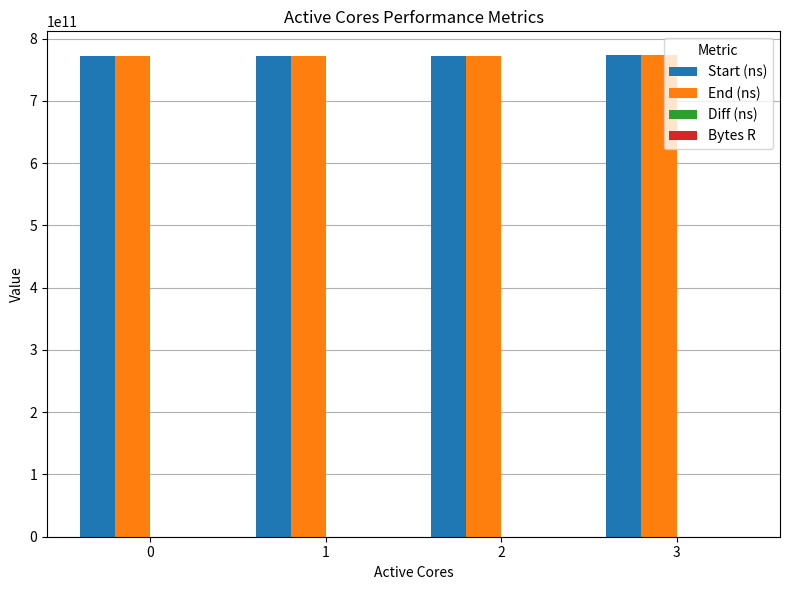

The value of End (ns) at 3 is 773008201346. True or false?

True